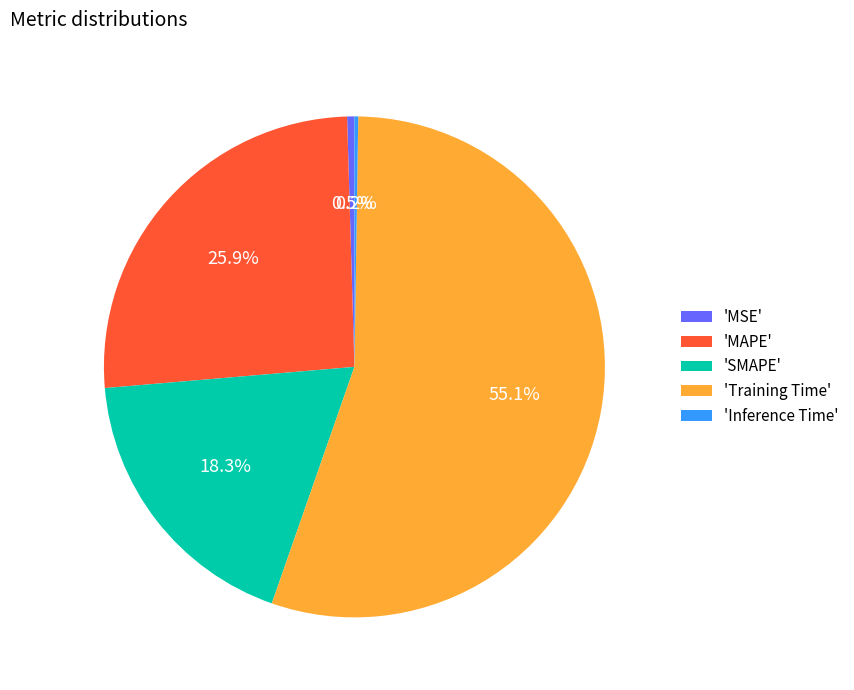

What is the largest slice in the pie chart?

'Training Time'